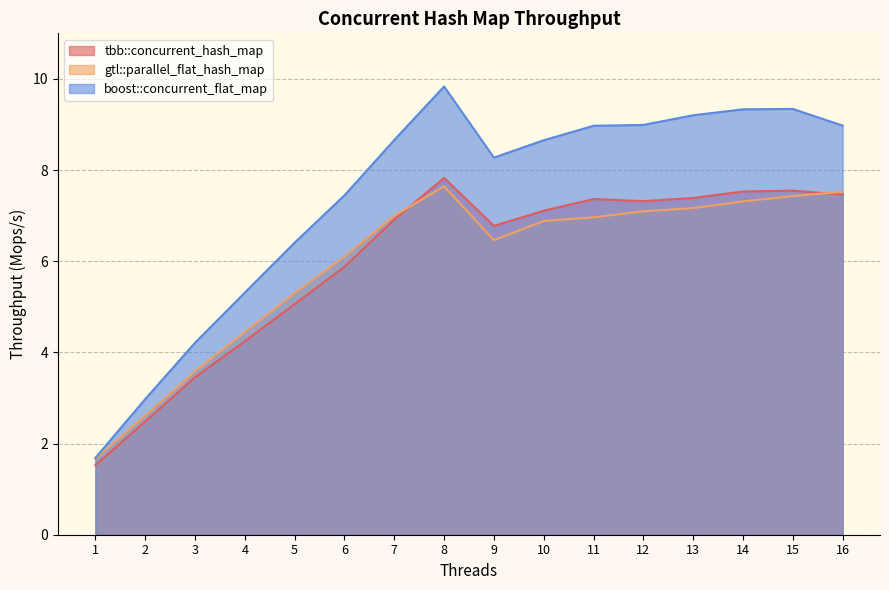

What is the difference between the maximum and minimum values in the boost::concurrent_flat_map series?

8.1